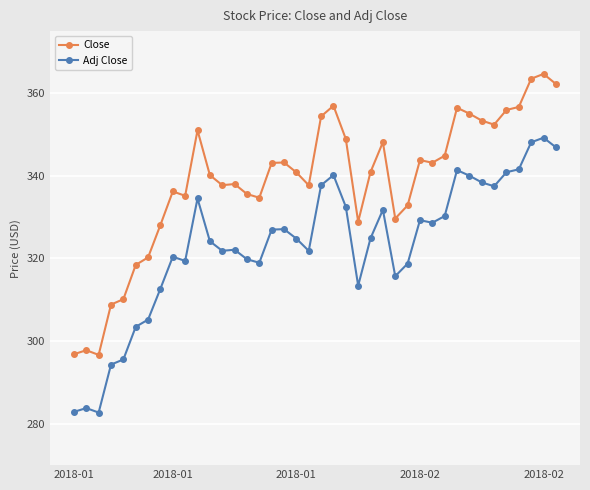

Which series has the largest range (max minus min)?

Close